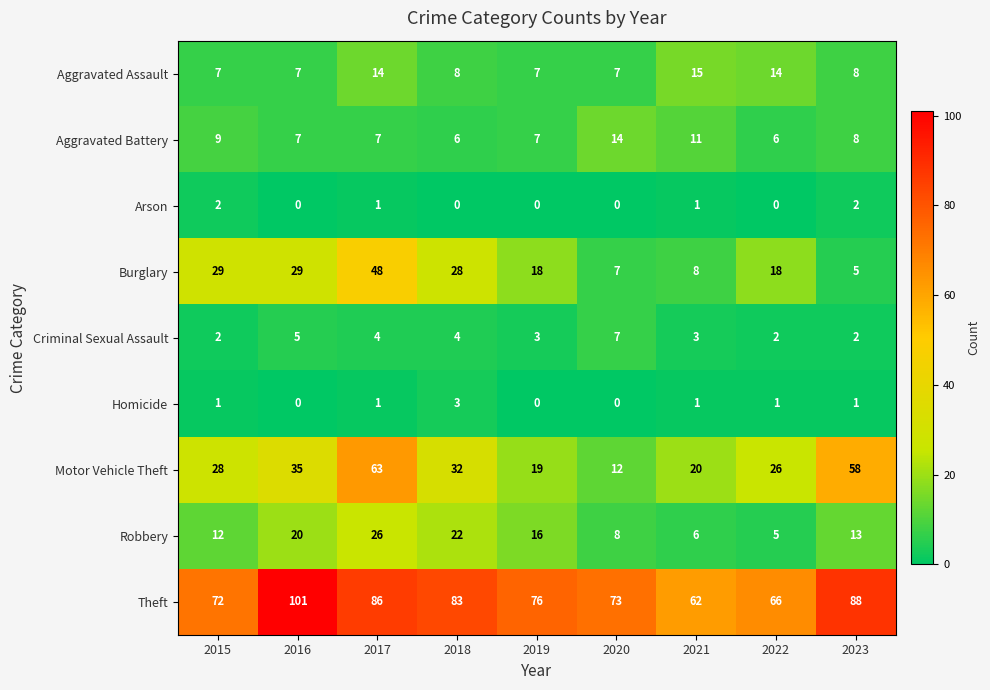

At which category does the chart reach its peak across all series?

2016